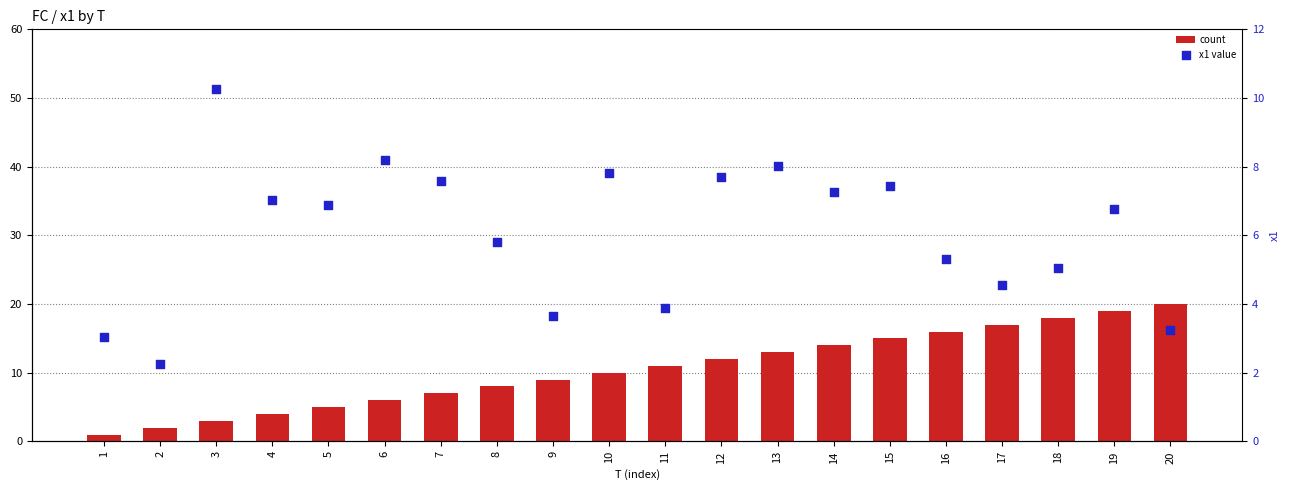

Which series contains the highest Y value?

count